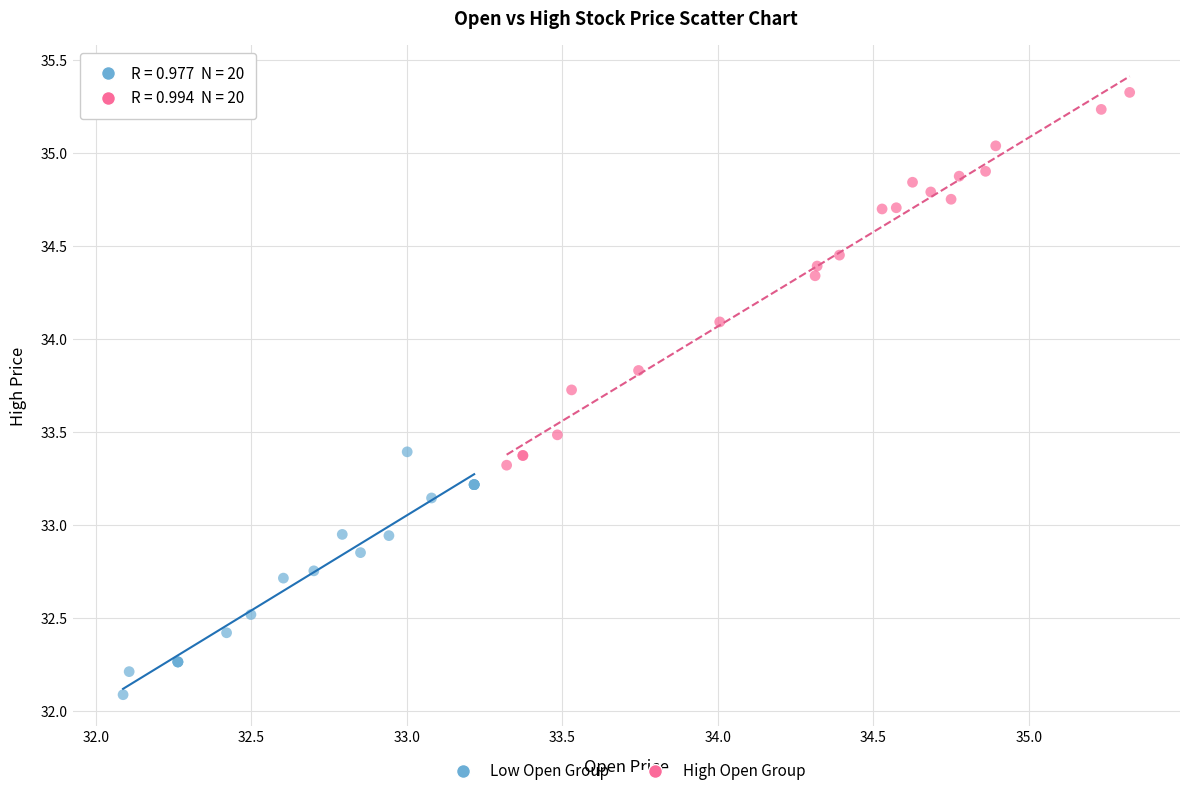

Which series reaches the minimum Y coordinate?

Low Open Group